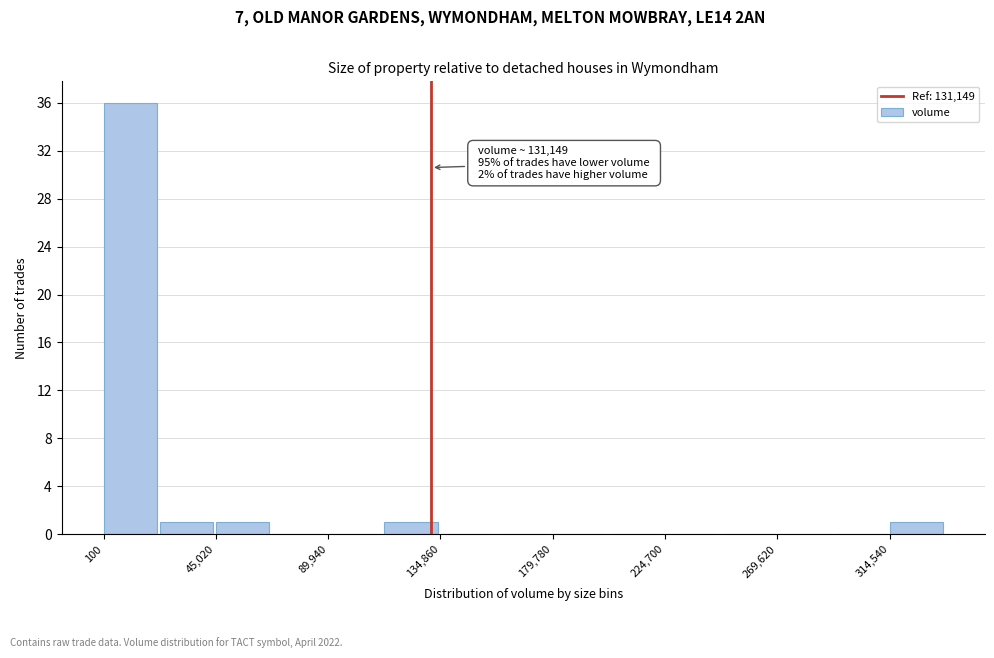

Over which range of the x-axis is the bar tallest?

0 to 25000